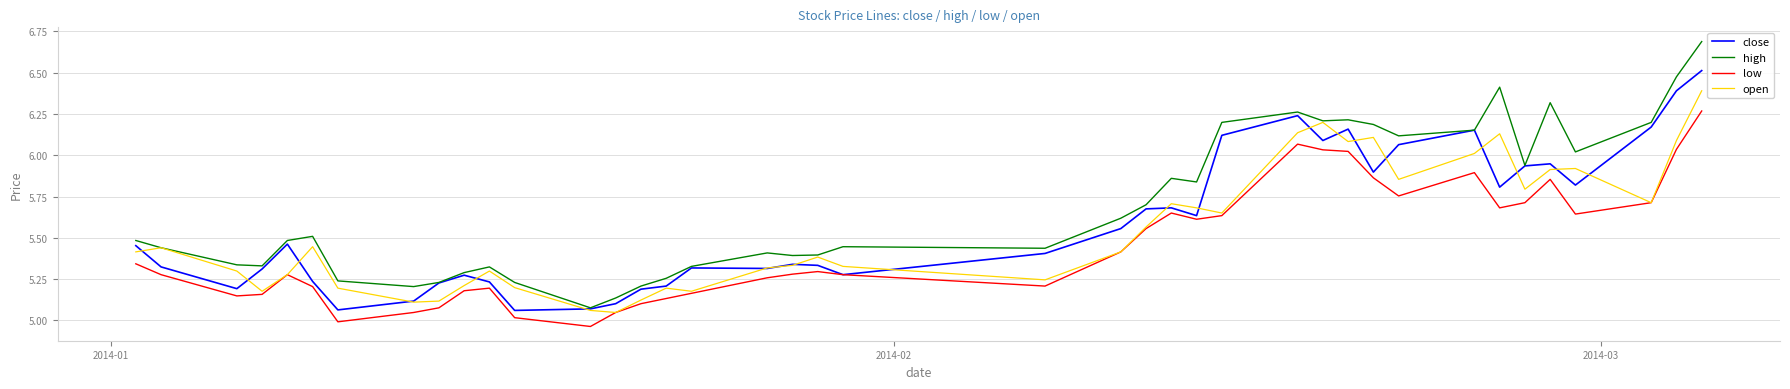

List the series in order of their peak value, lowest first.

low, open, close, high